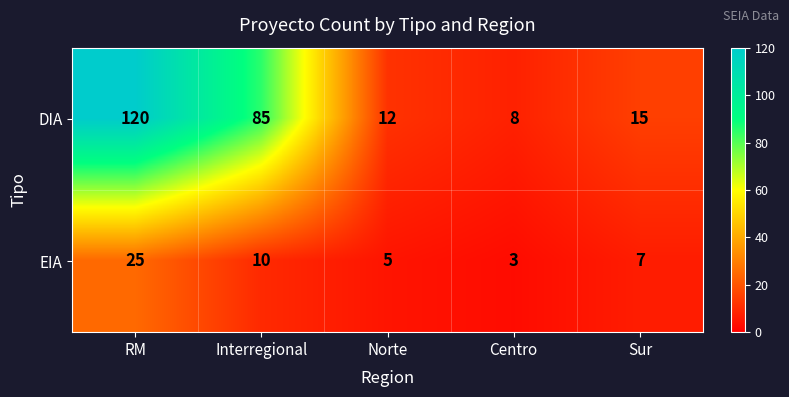

Which series has the widest spread of values?

DIA